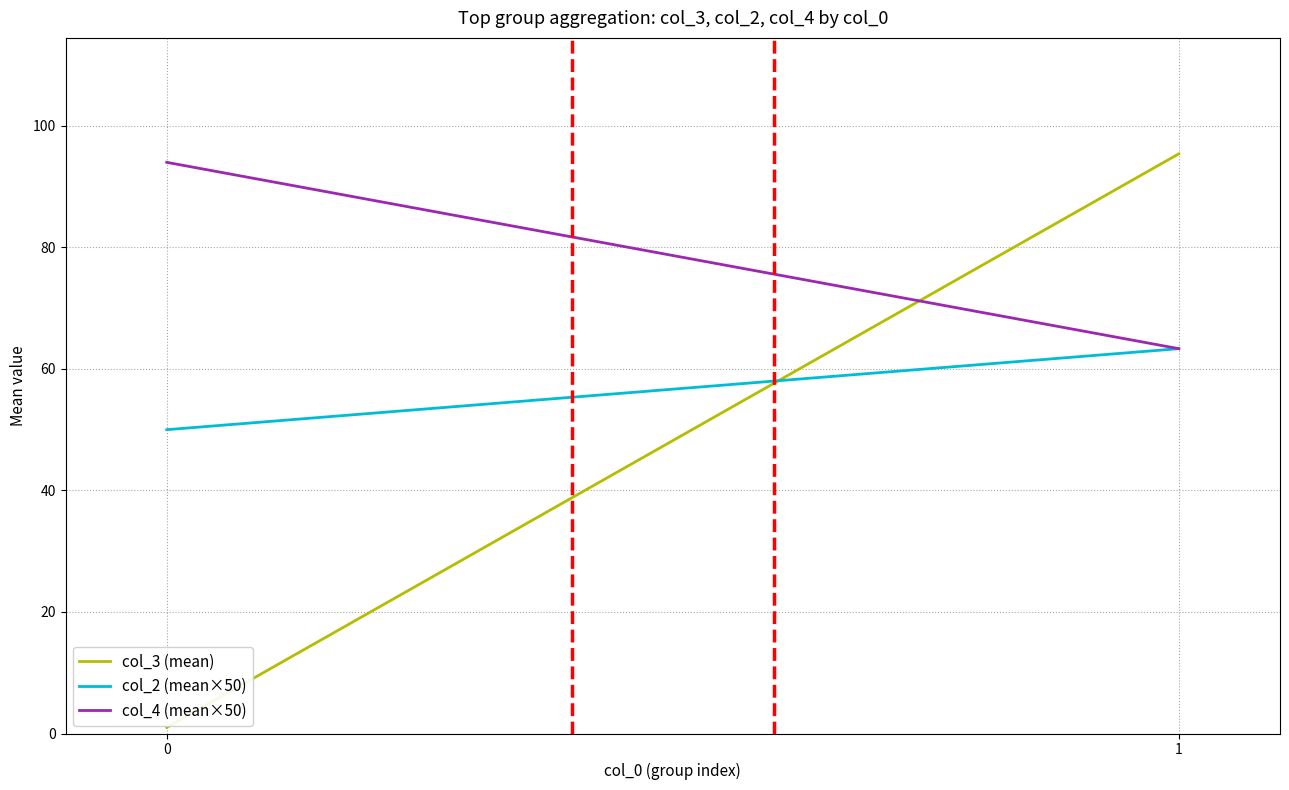

How many values in the col_3 (mean) series are below 95?

1